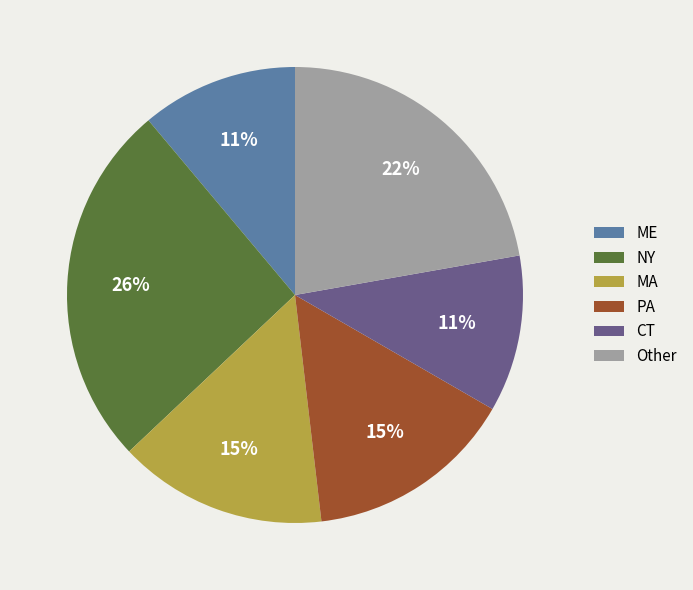

Count the number of slices in the pie.

6